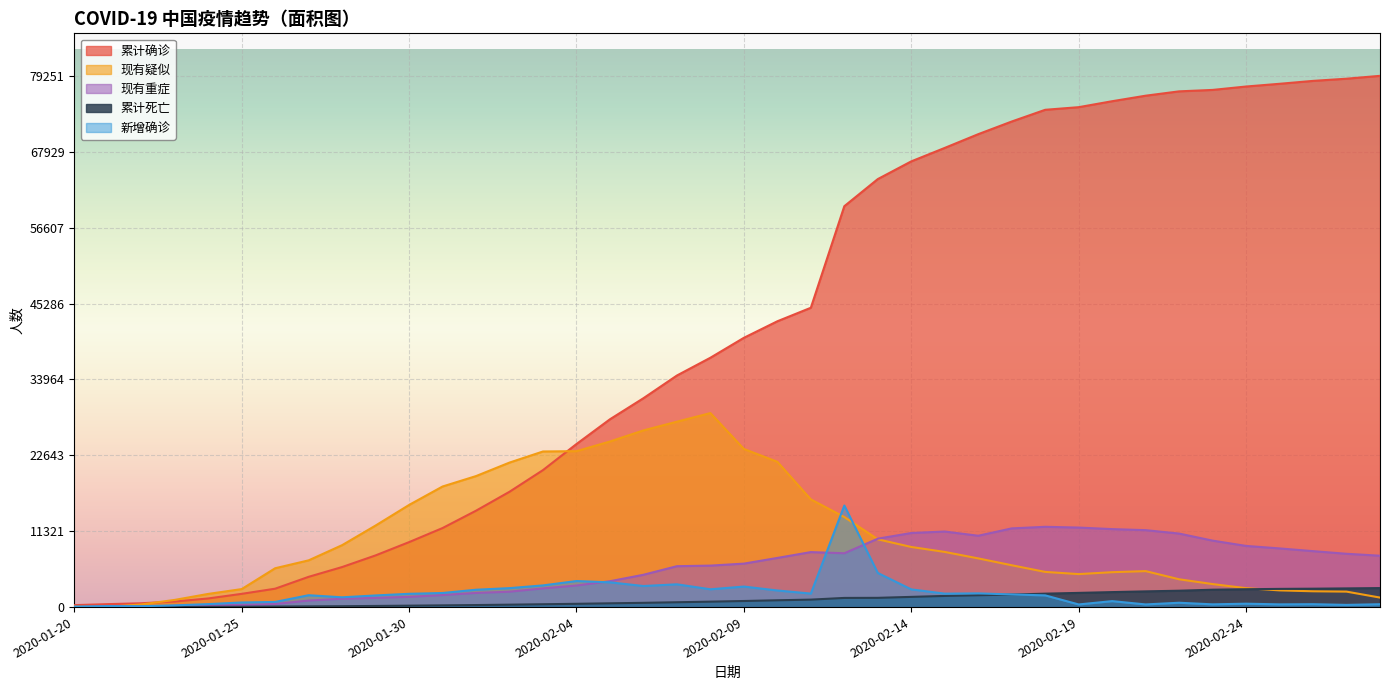

At which label is 新增确诊 closest to 7614?

2020-02-13